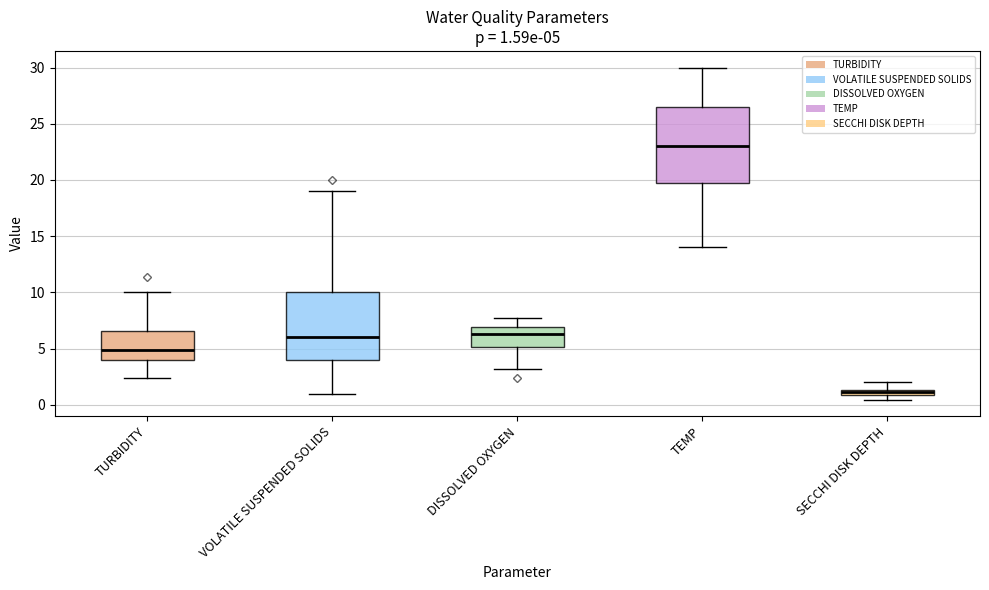

Comparing the boxes themselves (not the whiskers), which one is the tallest?

TEMP